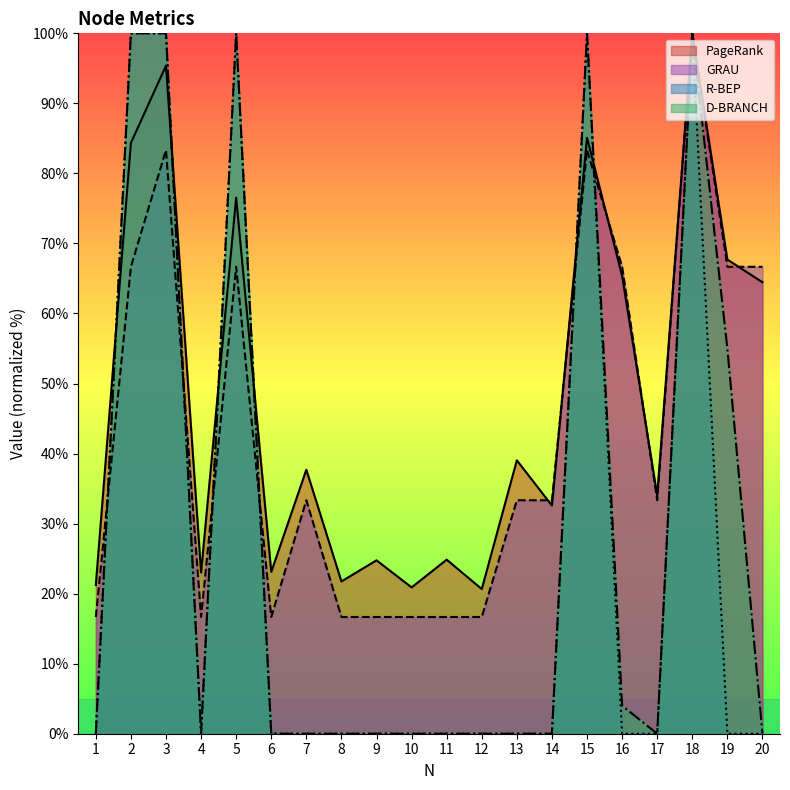

What is the value of the GRAU point at the 19th from the left?

66.7